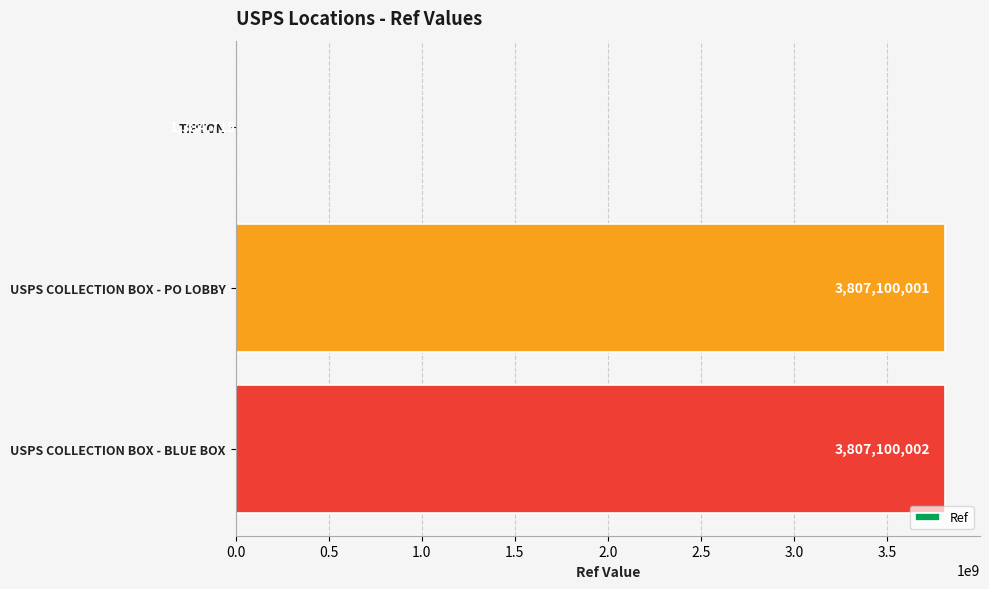

The chart shows a value of 3807100002 at USPS COLLECTION BOX - BLUE BOX. True or false?

True